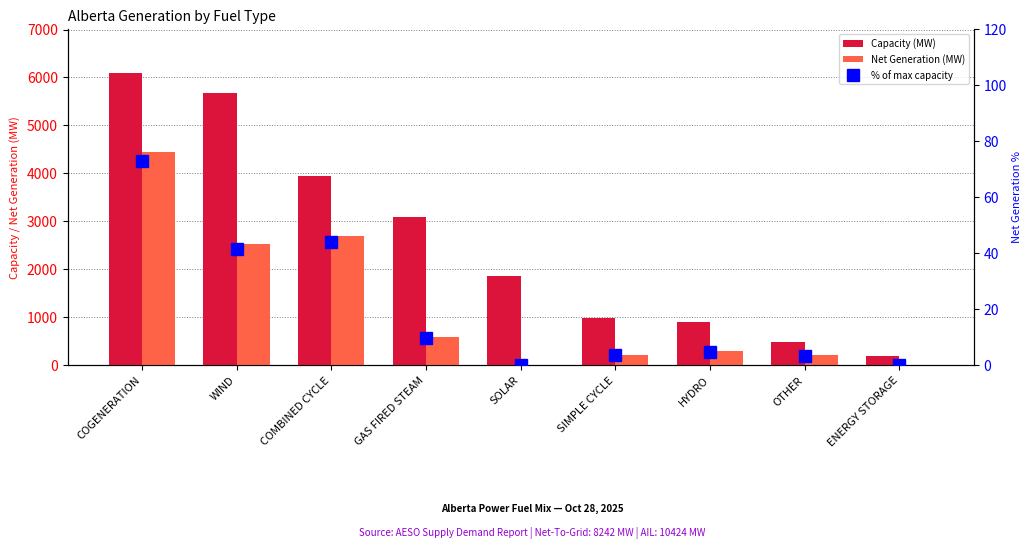

What is the total value across all series at COMBINED CYCLE?

6674.1